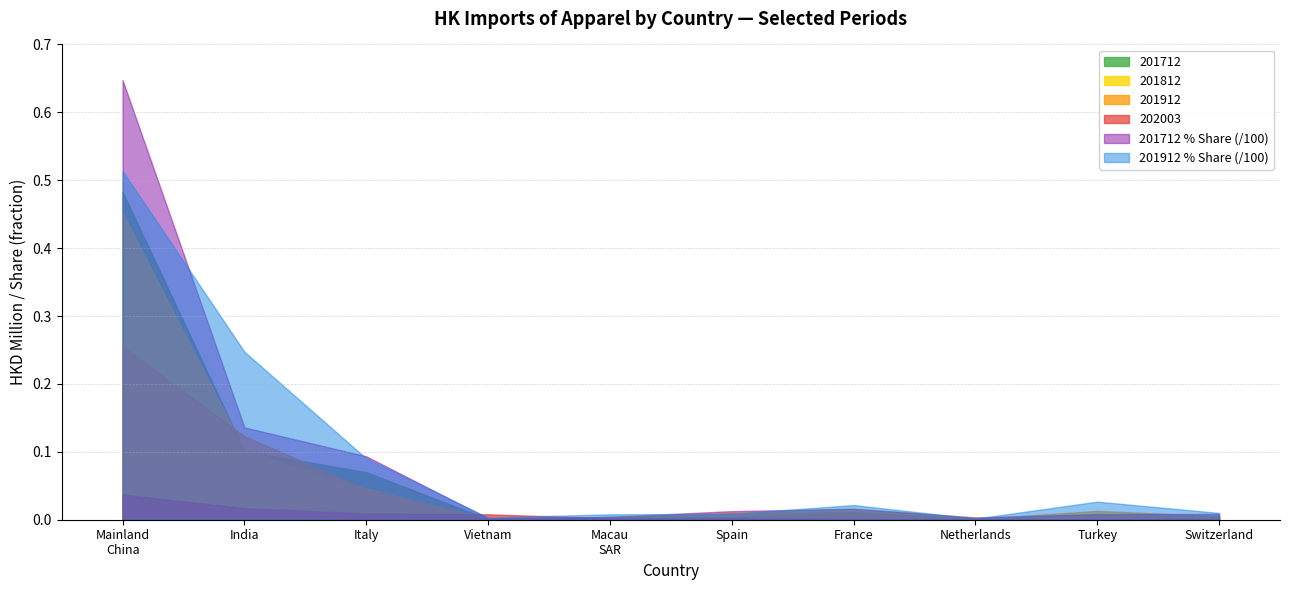

List the series in order of their peak value, lowest first.

202003, 201912, 201812, 201712, 201912 % Share (/100), 201712 % Share (/100)